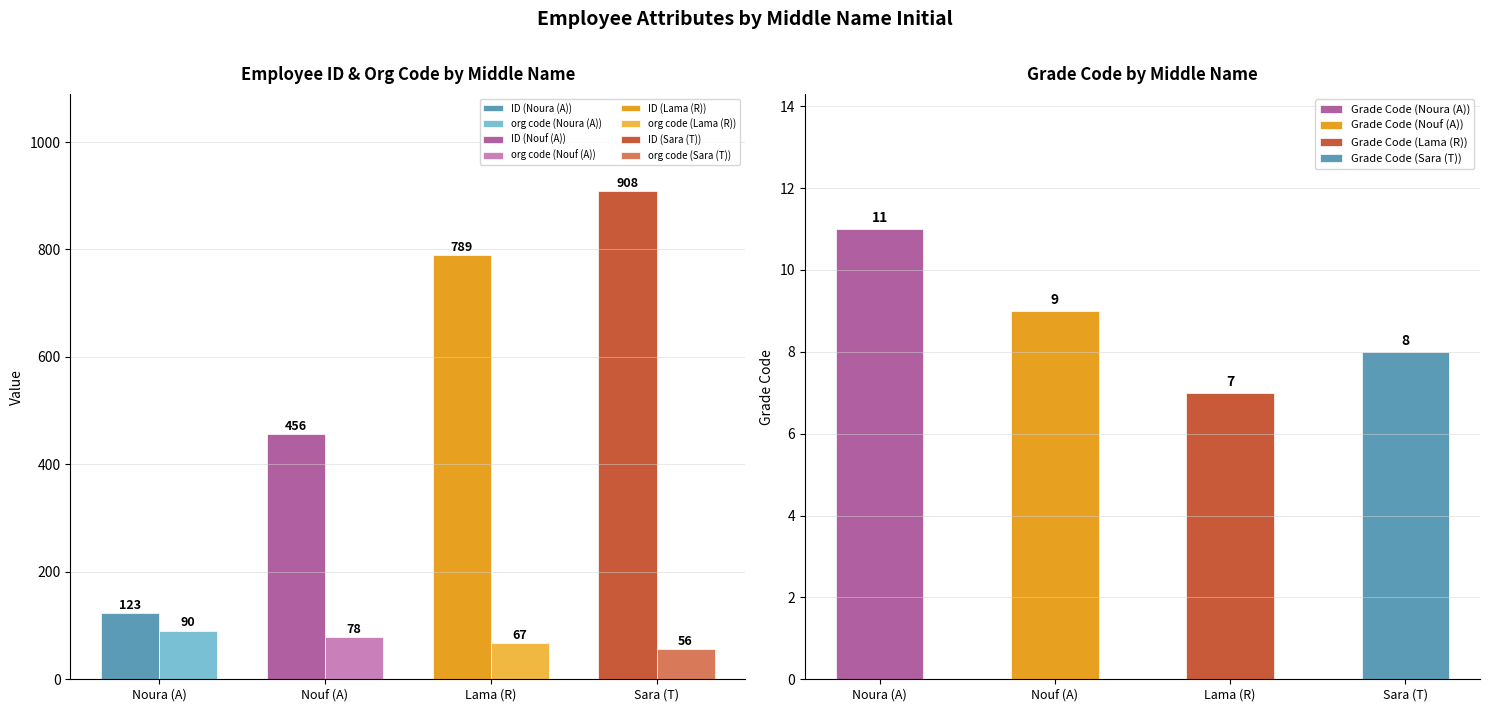

What is the average value of the ID series?

569